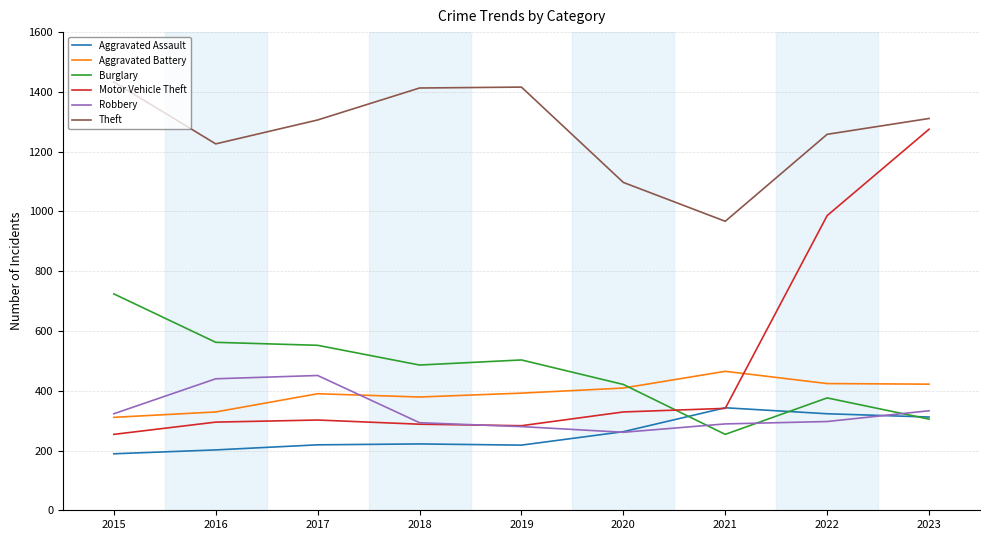

Which series has the largest range (max minus min)?

Motor Vehicle Theft